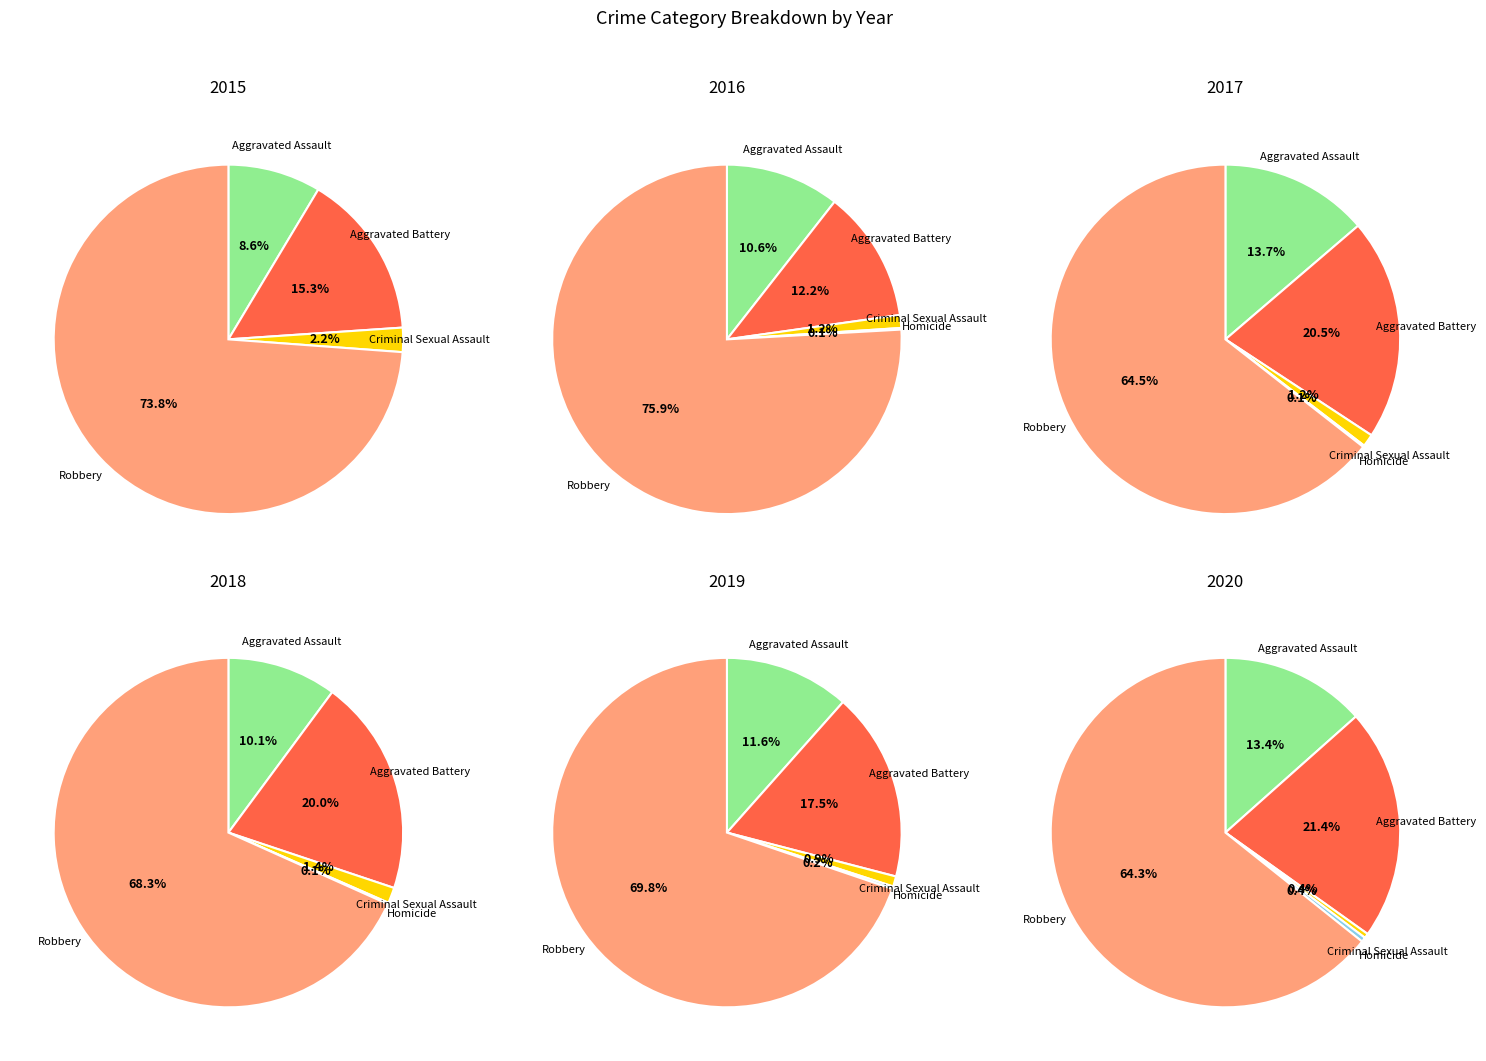

Which category accounts for the majority?

Robbery